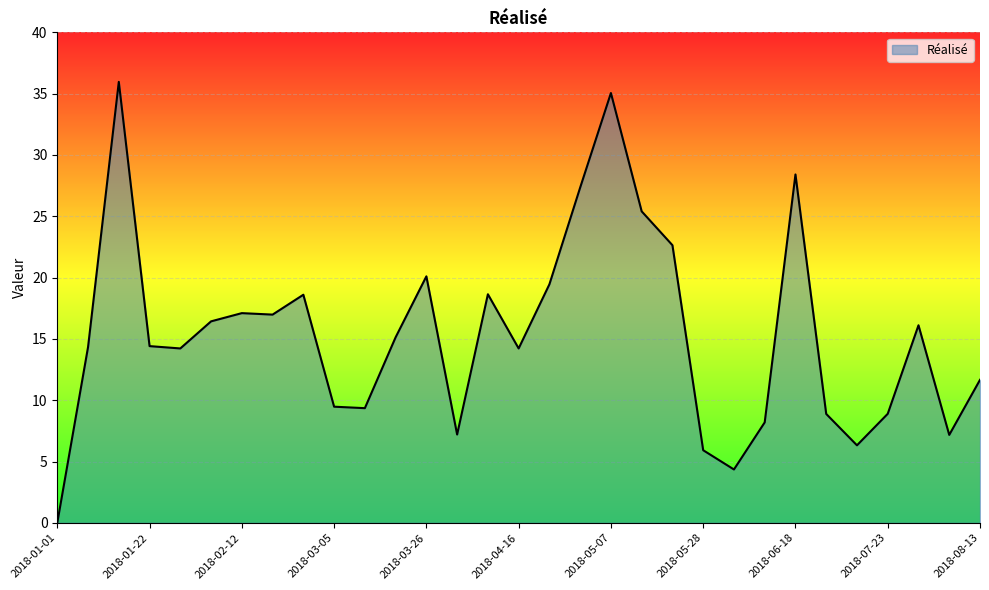

What is the maximum value shown in the chart?

36.0